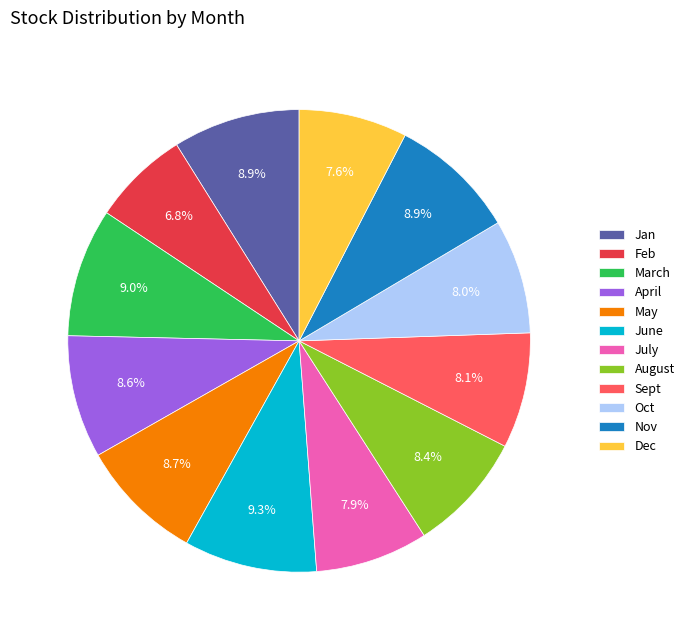

Is it true that Sept is 8% of the pie?

True